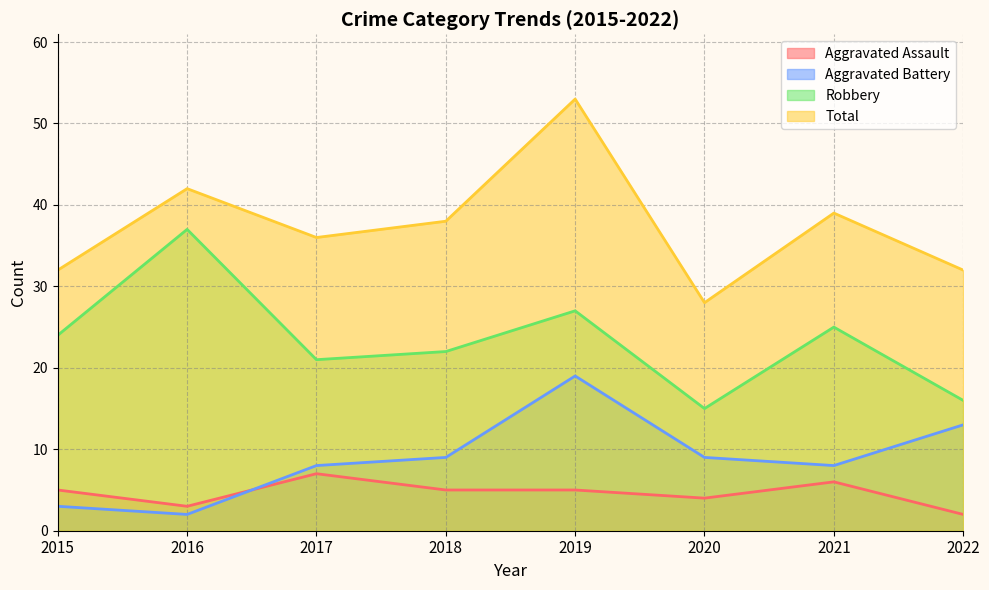

How many categories are shown in the chart?

8